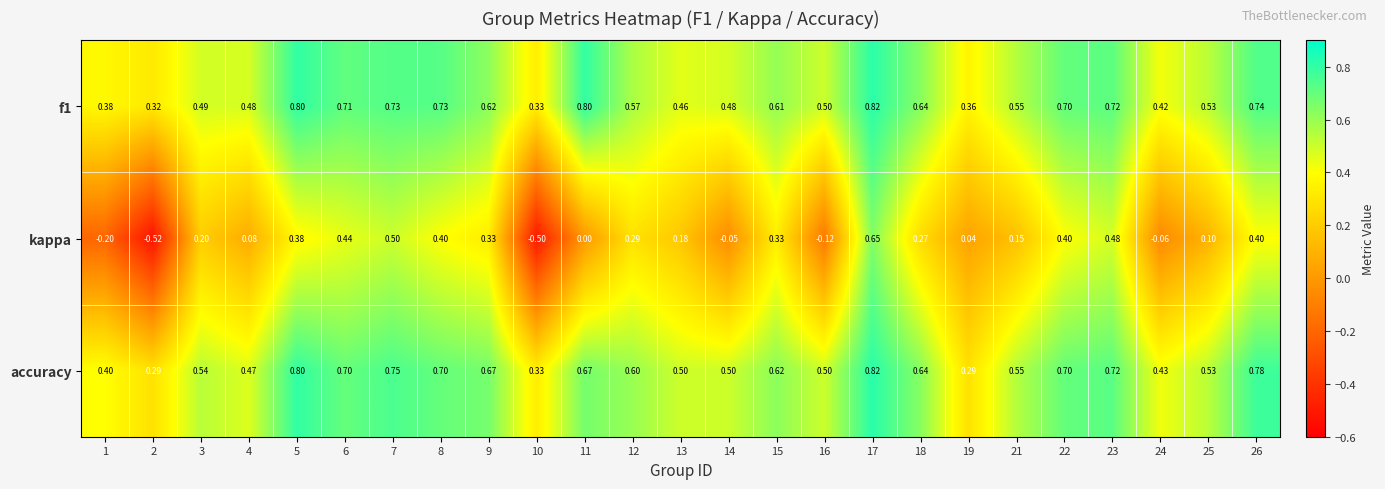

Which series changed the most between 5 and 10?

kappa